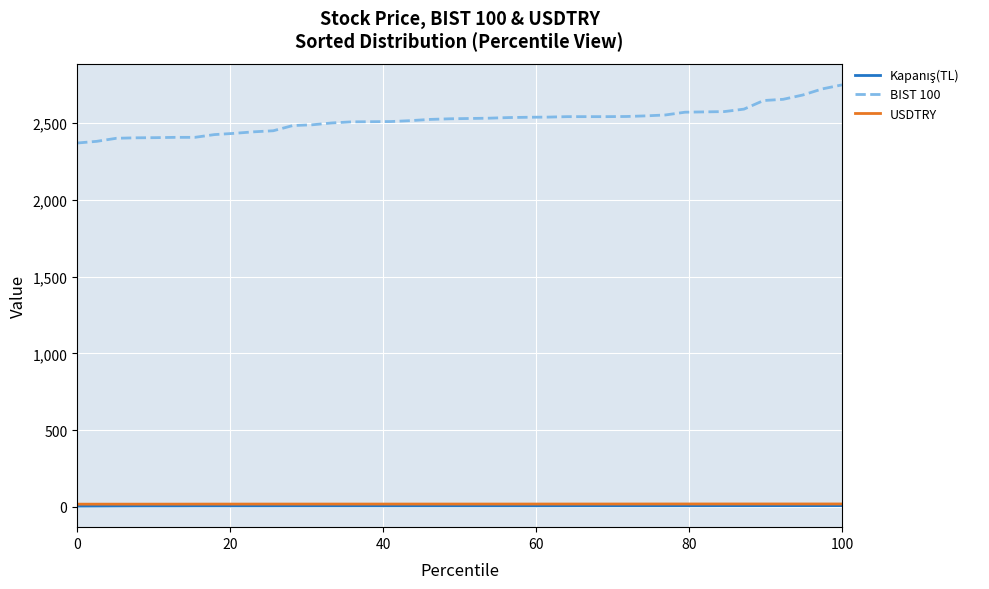

What is the greatest value displayed?

2750.0